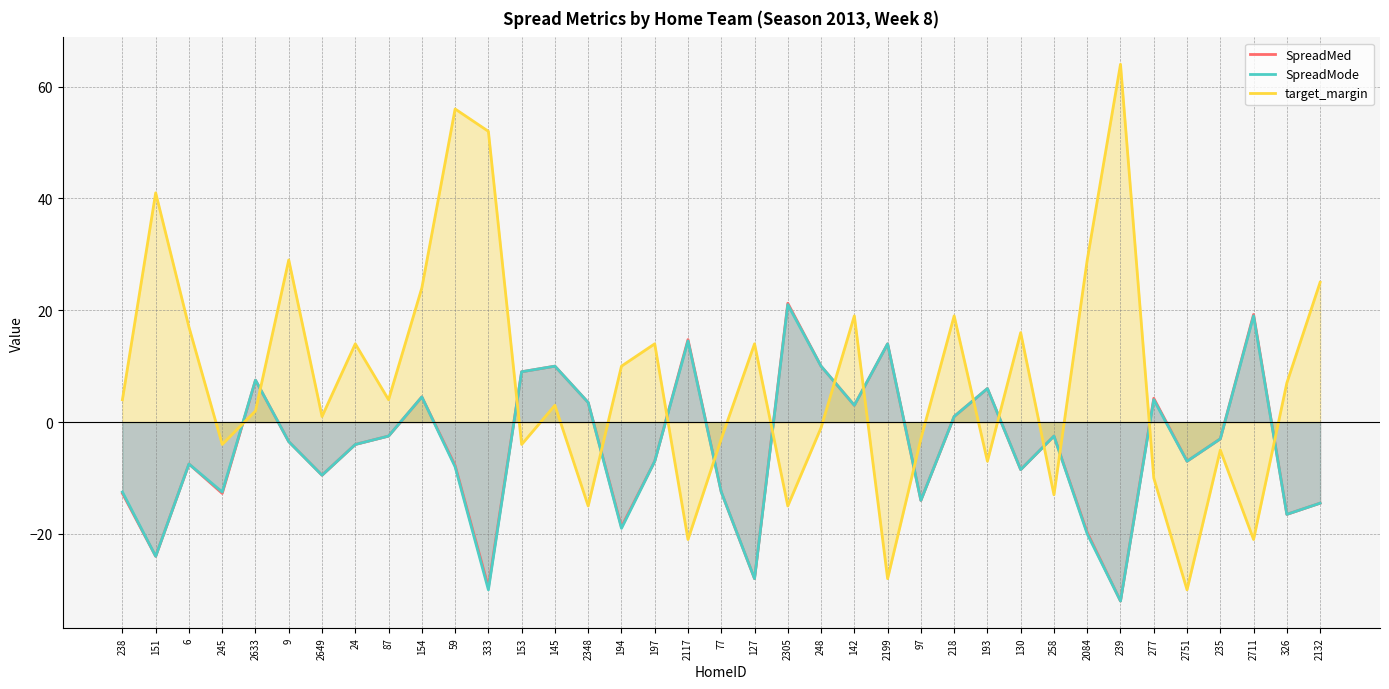

What is the label of the 16th point from the left?

194